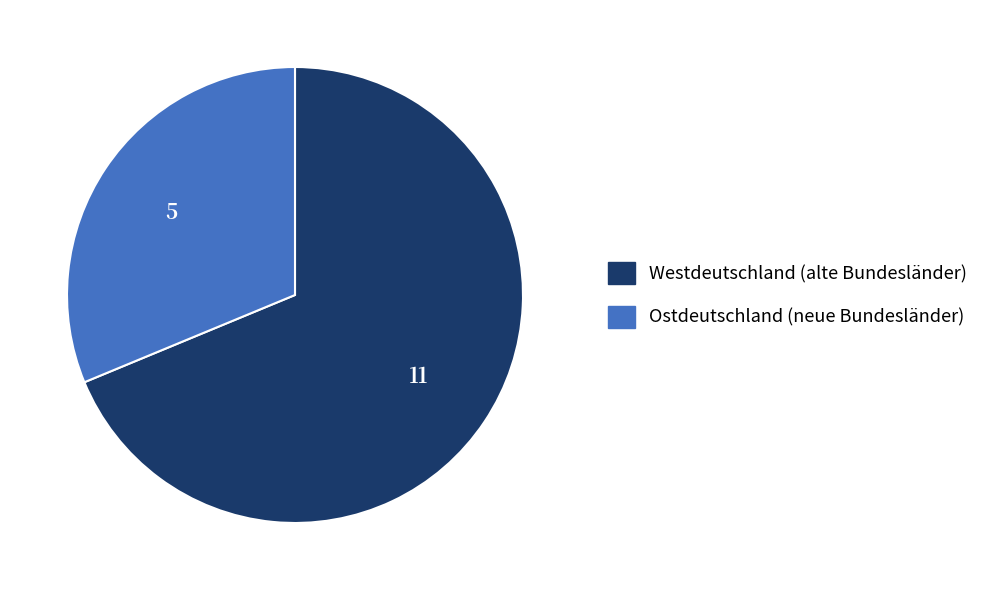

The Westdeutschland (alte Bundesländer) slice represents 74% of the pie. True or false?

False